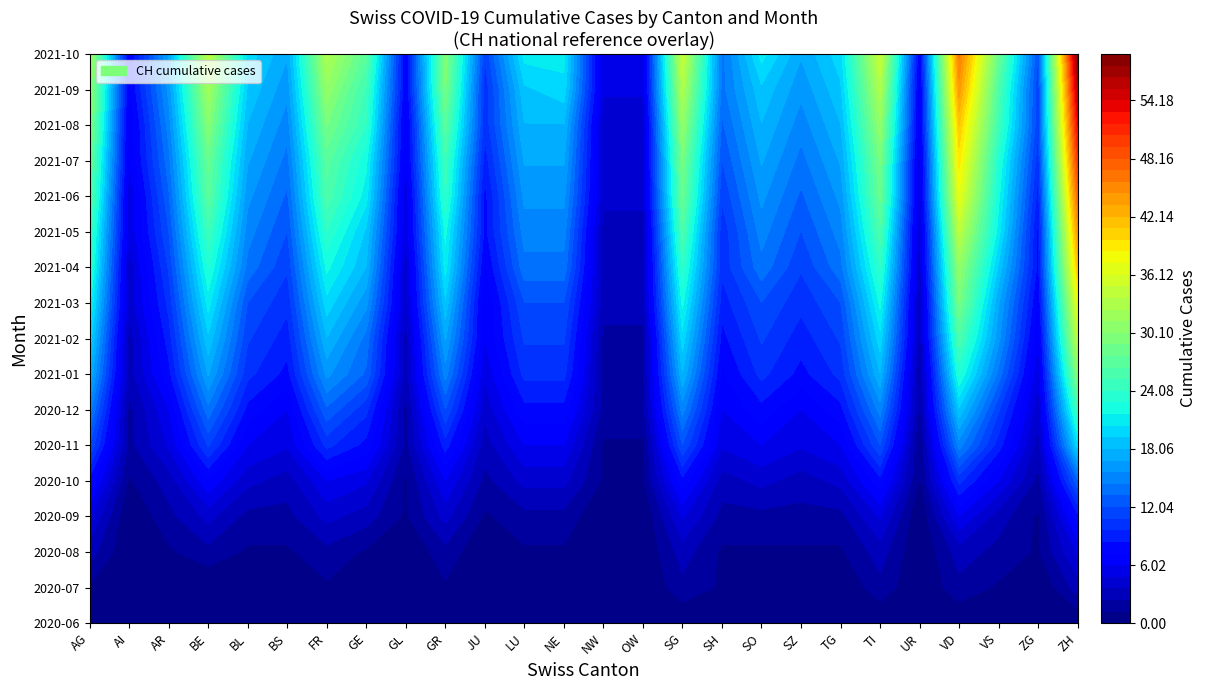

Read the FR value at LU, to the nearest 5.

10